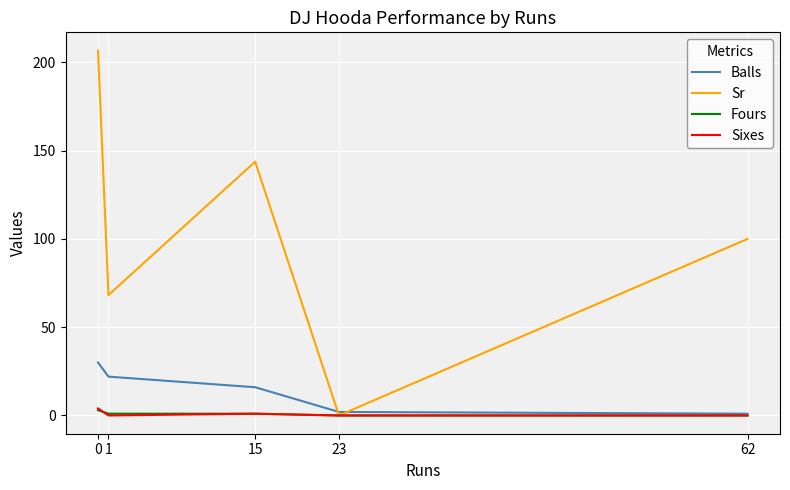

Reading right to left, what are all the values shown in this chart?

Balls: 1.0	2.0	16.0	22.0	30.0
Sr: 100.0	0.0	143.8	68.2	206.7
Fours: 0.0	0.0	1.0	1.0	3.0
Sixes: 0.0	0.0	1.0	0.0	4.0